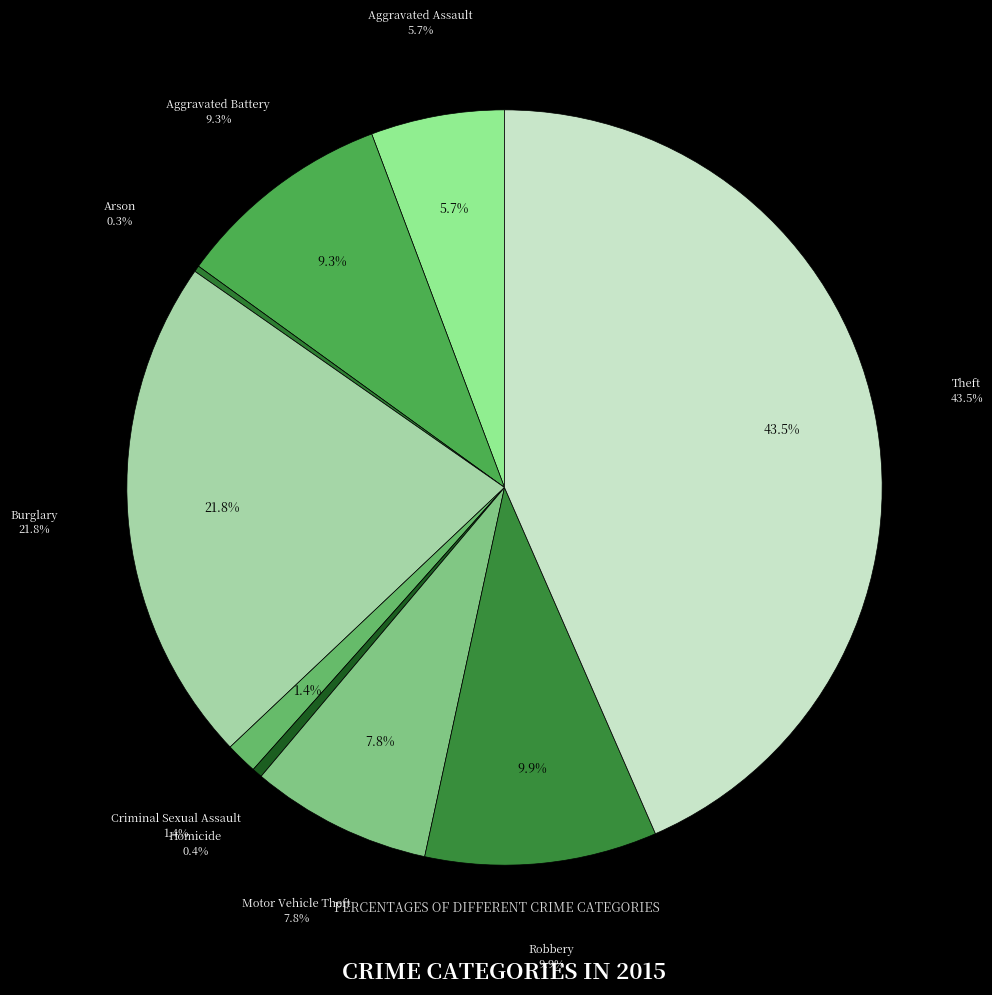

Between Homicide and Aggravated Battery, which is larger?

Aggravated Battery